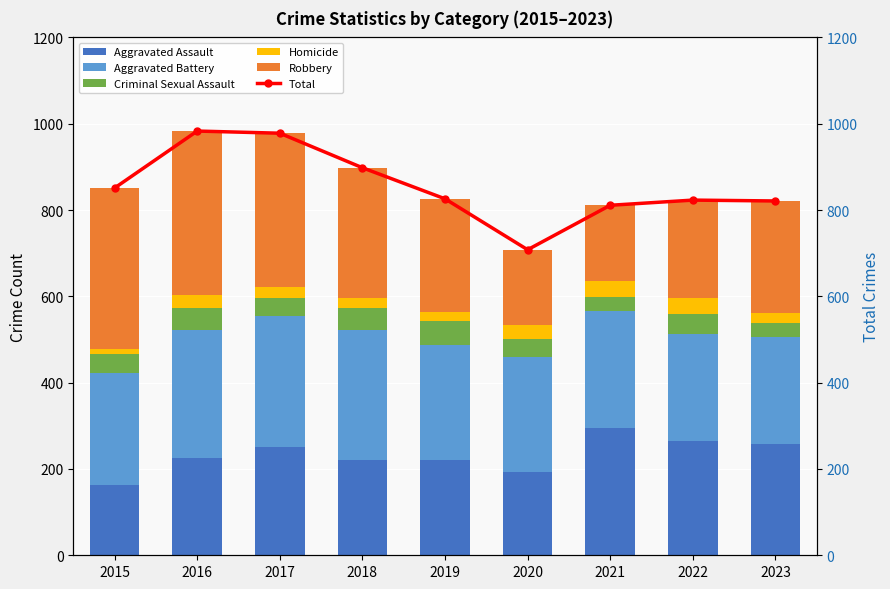

At 2020, list the series in order from largest to smallest.

Total, Aggravated Battery, Aggravated Assault, Robbery, Criminal Sexual Assault, Homicide